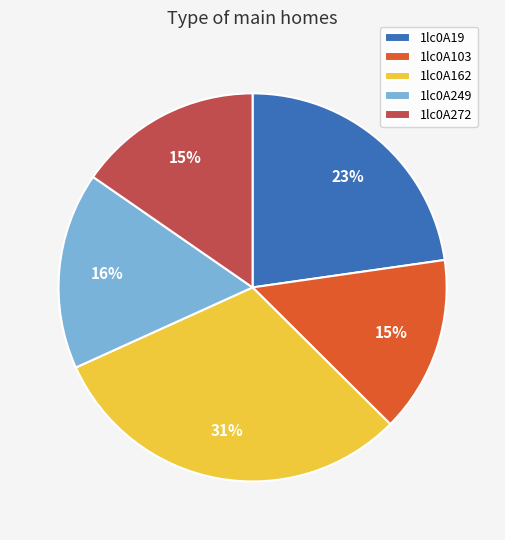

Is 1lc0A272 the majority of the pie?

No